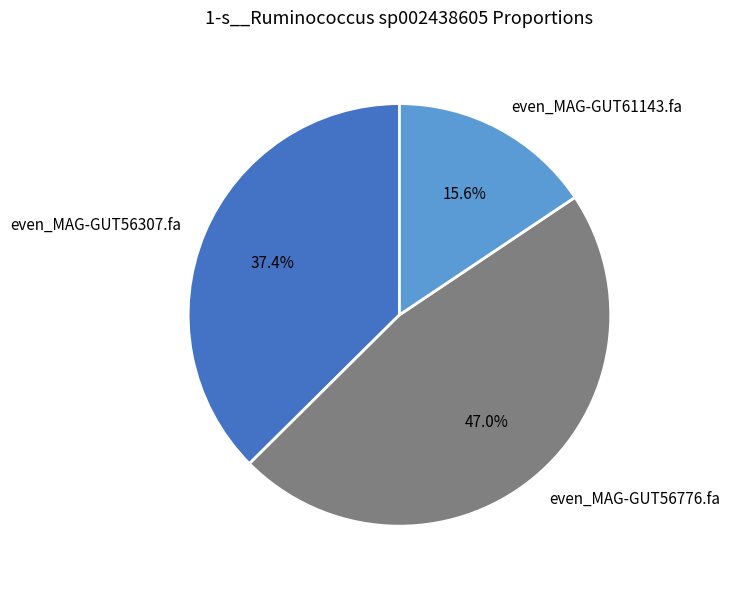

What percentage do even_MAG-GUT61143.fa and even_MAG-GUT56307.fa together represent?

53.0%